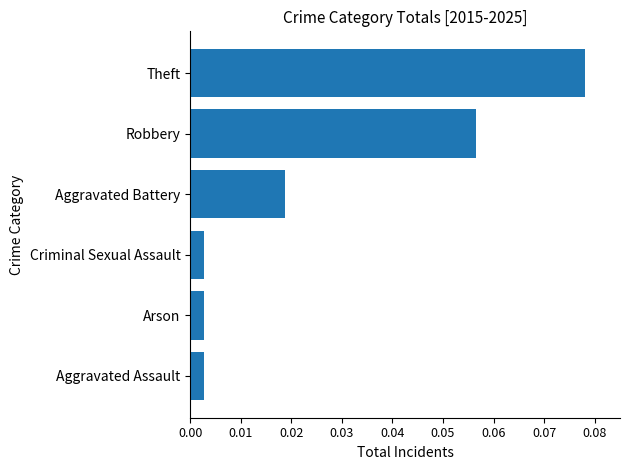

Which has a higher value, Theft or Aggravated Assault?

Theft